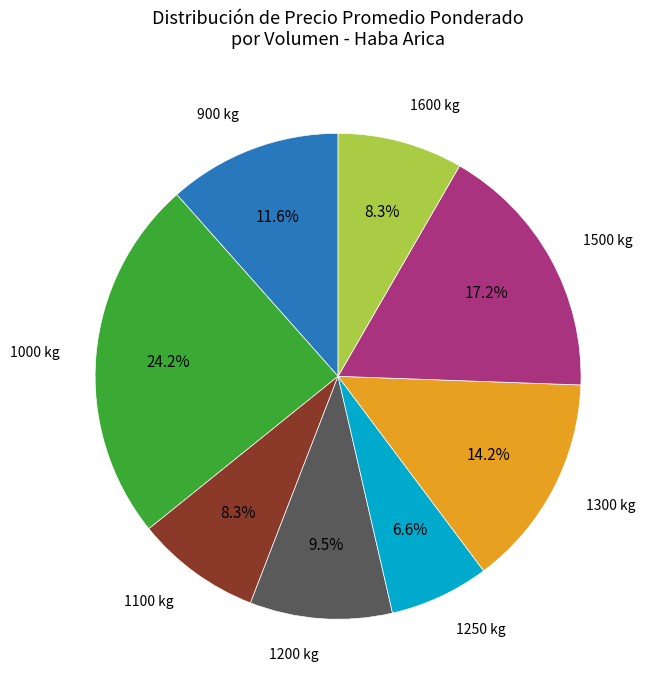

Is there a majority slice in this chart?

No